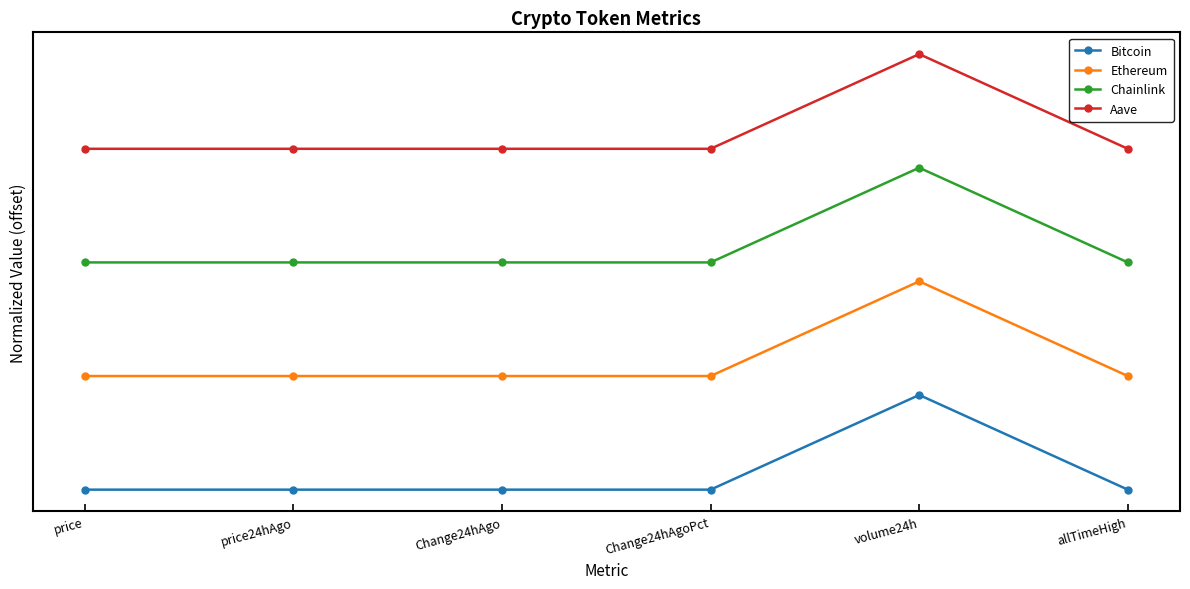

What are all the series names shown in the legend?

Bitcoin, Ethereum, Chainlink, Aave